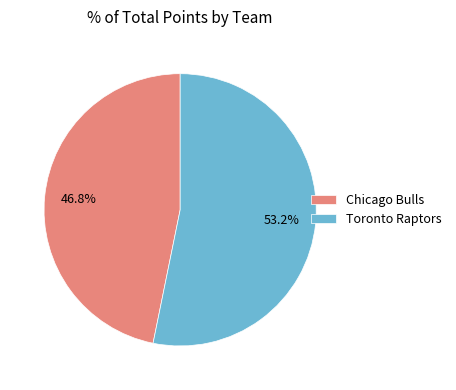

What percentage do Chicago Bulls and Toronto Raptors together represent?

100.0%